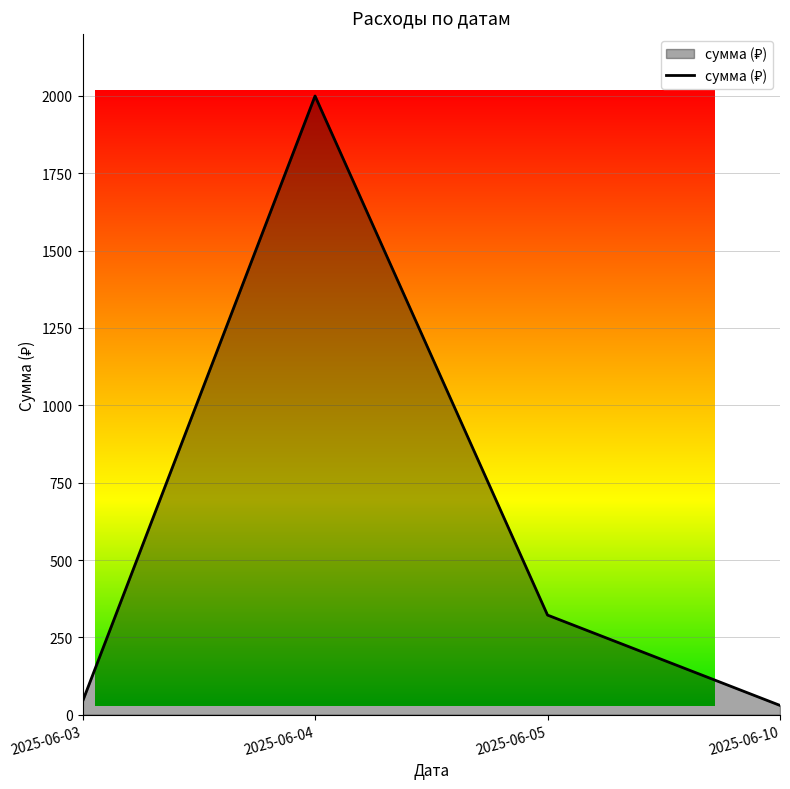

At which label is the value closest to 1015?

2025-06-05